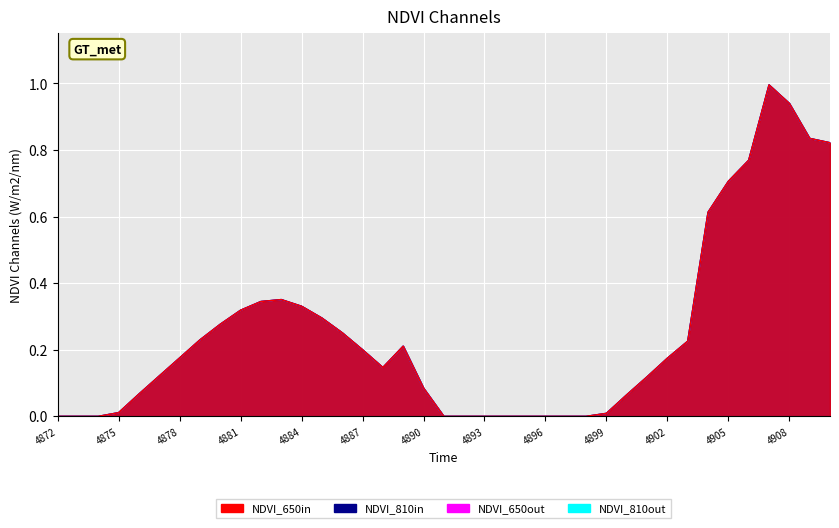

Is the value of NDVI_650out at 4907 greater than the value of NDVI_810in at 4897?

Yes